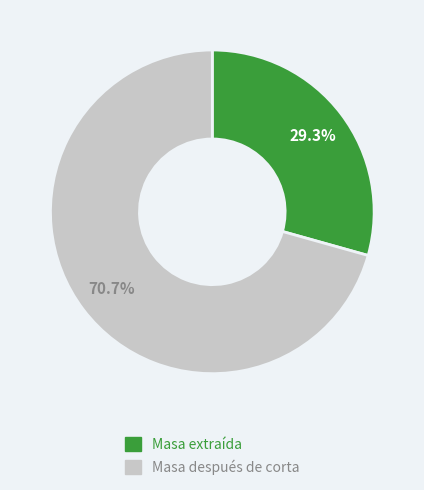

Is there a majority slice in this chart?

Yes